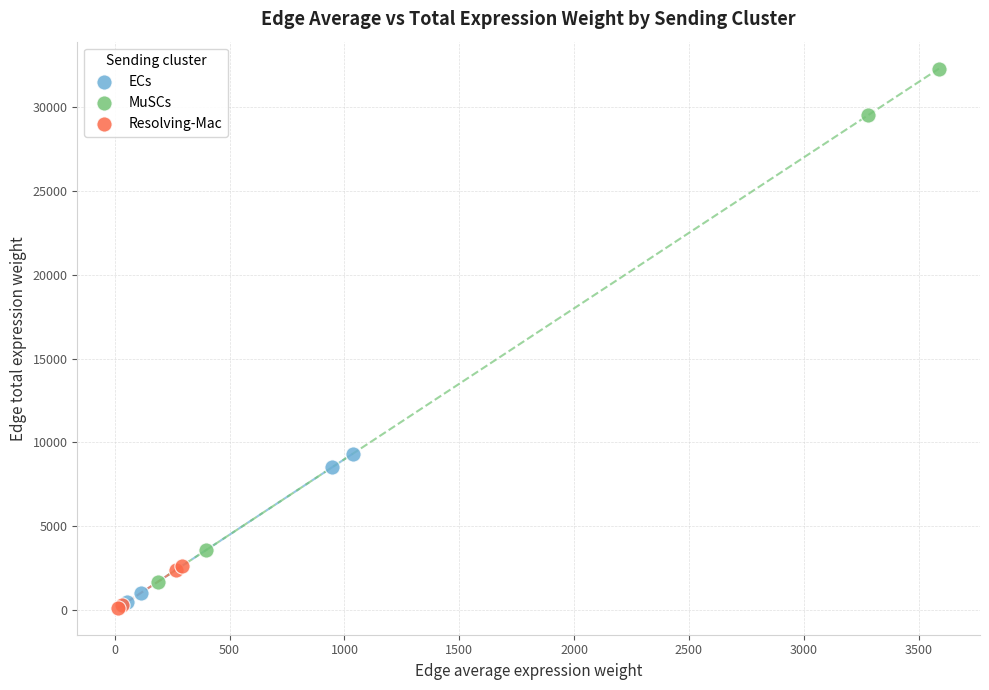

Which series has the widest spread of Y values?

MuSCs